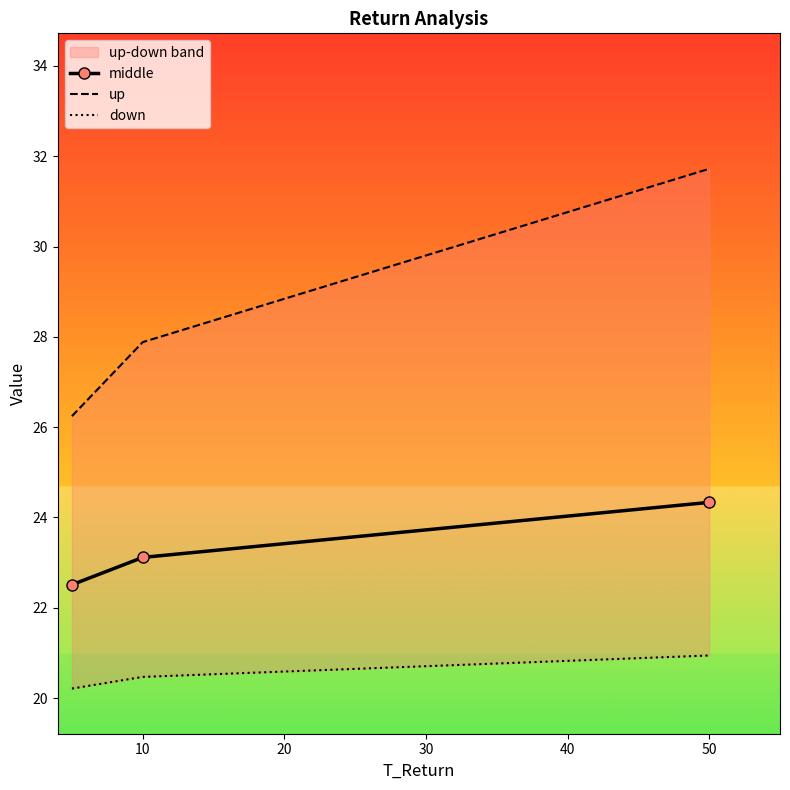

Is it true that middle equals 13.1 at 50?

False